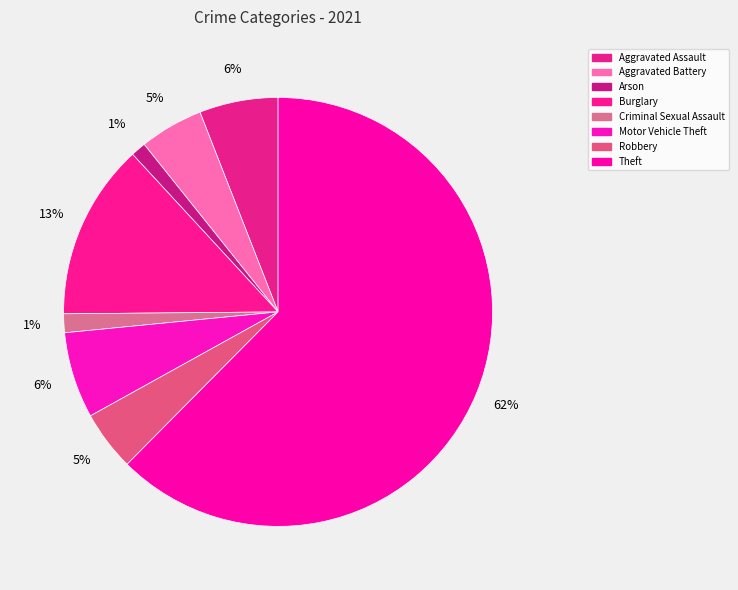

Count the number of slices in the pie.

8